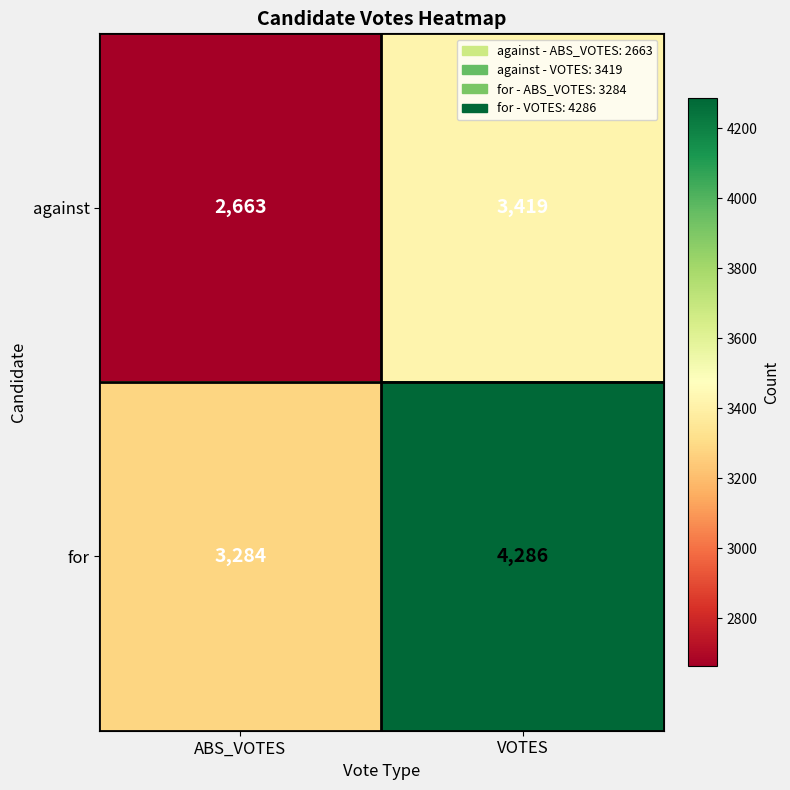

At which label is against closest to 3041?

ABS_VOTES